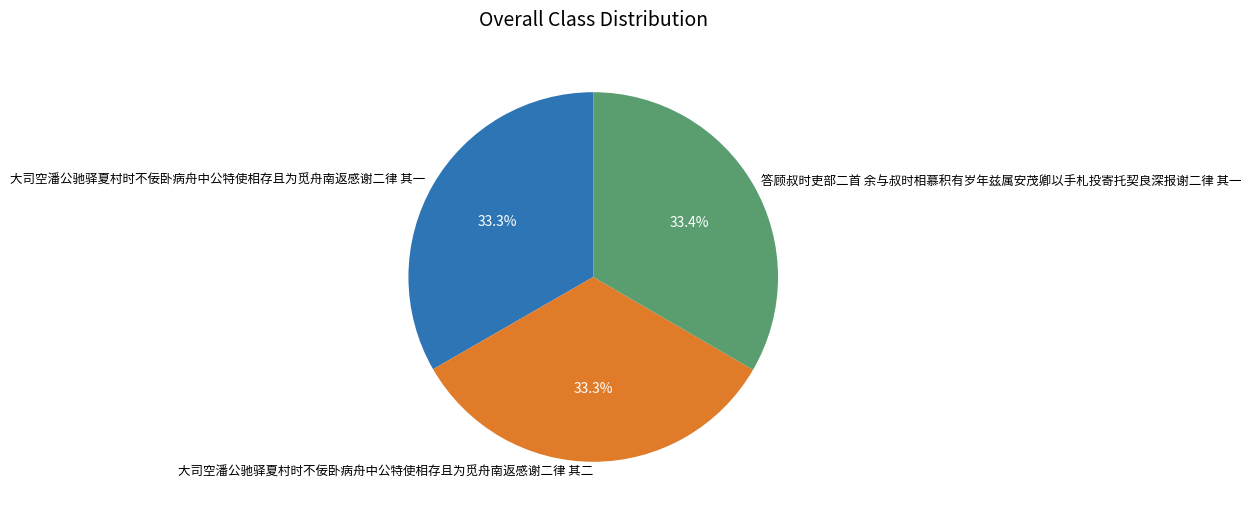

Is 大司空潘公驰驿夏村时不佞卧病舟中公特使相存且为觅舟南返感谢二律 其二 the majority of the pie?

No